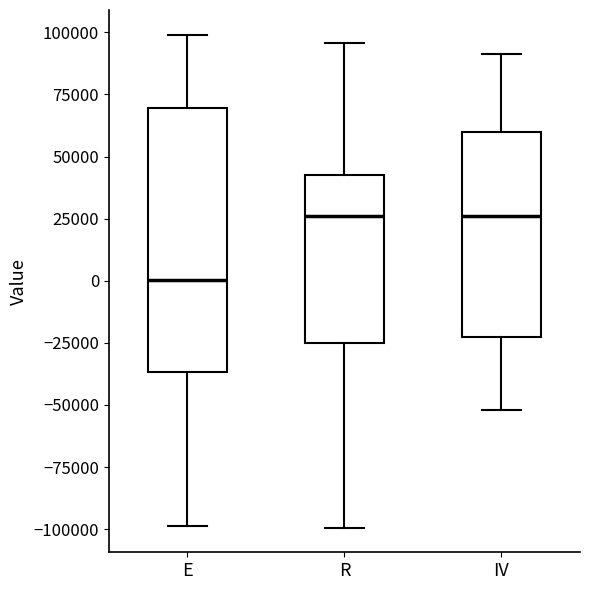

Which box is the tallest, from its lower edge to its upper edge?

E